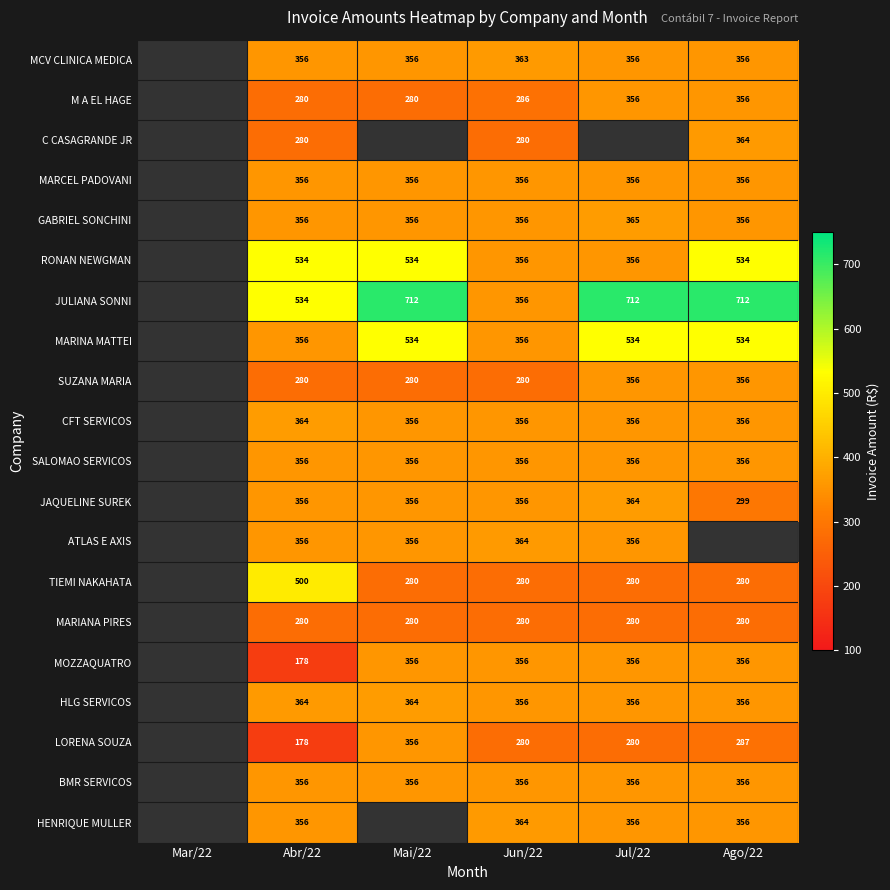

What is the spread (max minus min) of values at Abr/22?

356